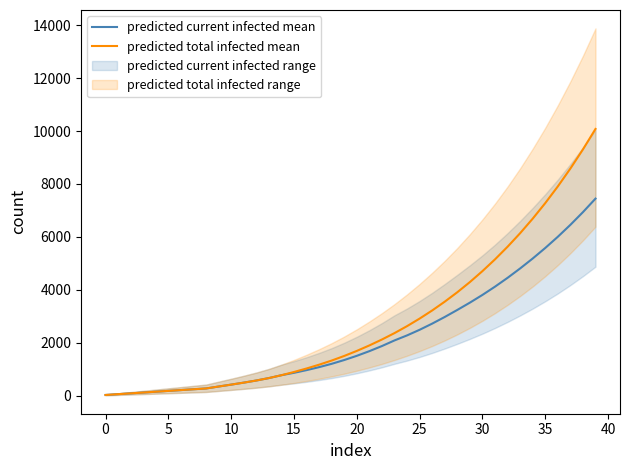

What is the spread (max minus min) of values at 32?

1175